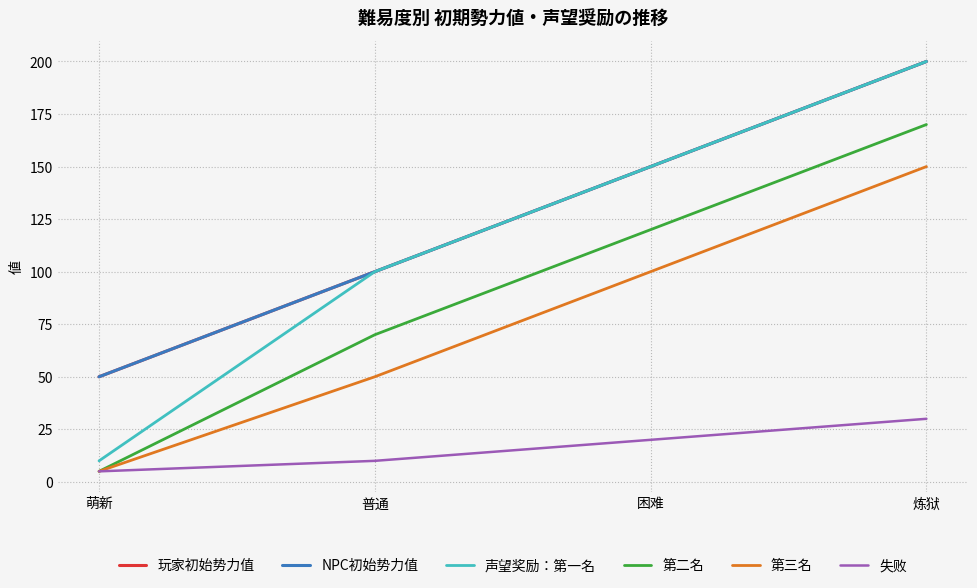

Reading right to left, extract all data points from this chart.

玩家初始势力值: 200	150	100	50
NPC初始势力值: 200	150	100	50
声望奖励：第一名: 200	150	100	10
第二名: 170	120	70	5
第三名: 150	100	50	5
失败: 30	20	10	5